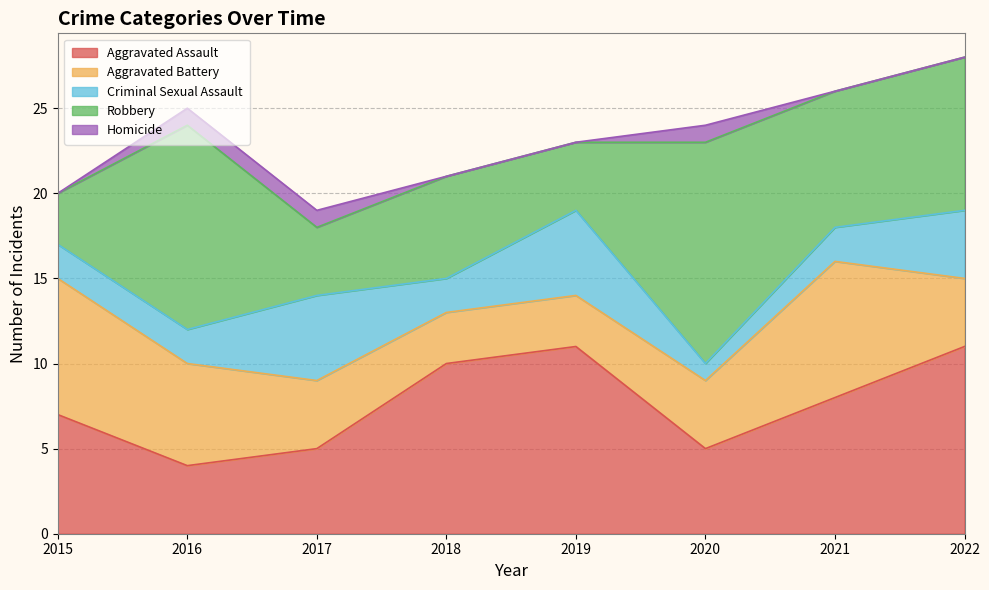

Is the value of Aggravated Battery at 2015 greater than the value of Aggravated Assault at 2019?

No